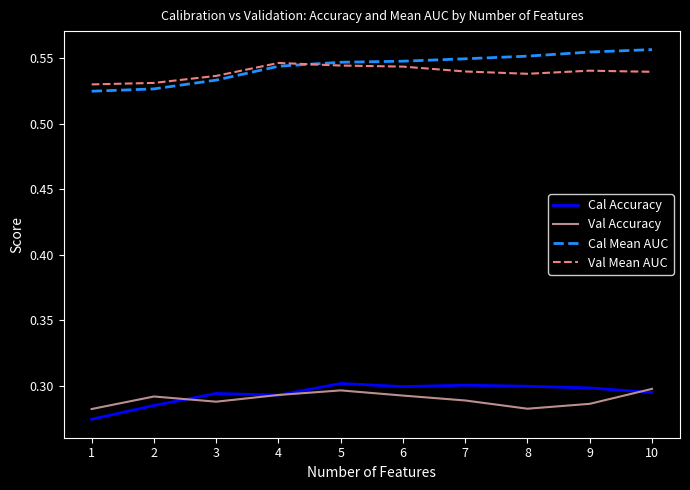

True or false: Val Mean AUC and Cal Accuracy intersect in this chart.

False